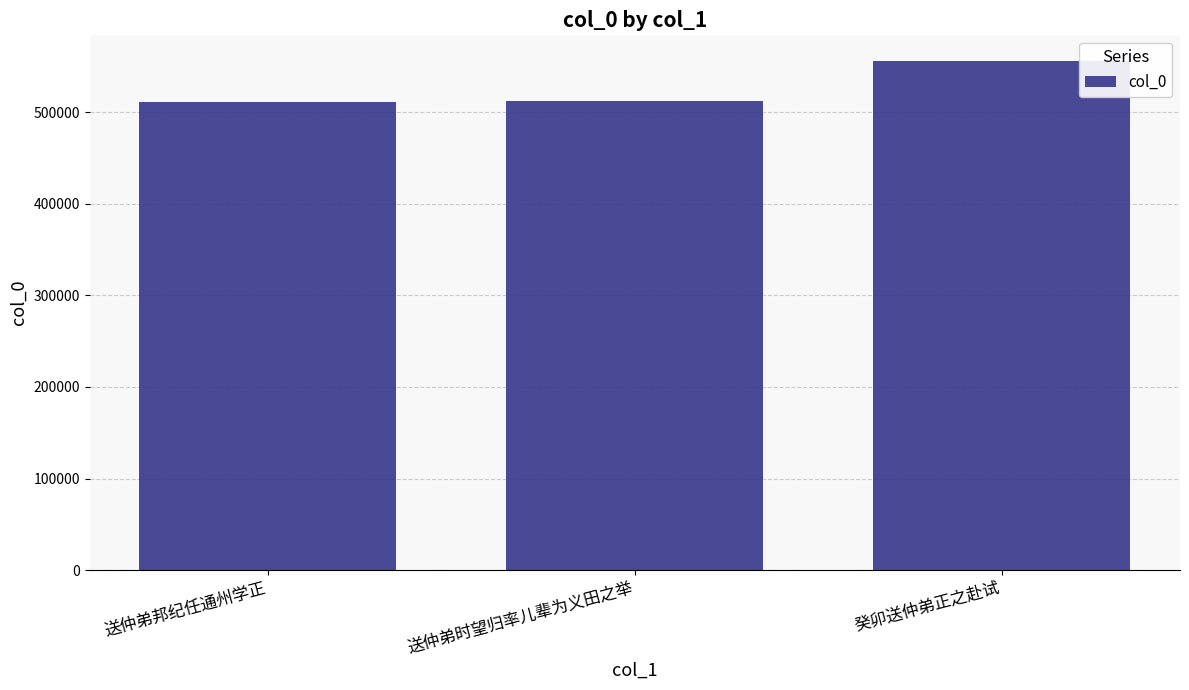

What is the approximate value at 送仲弟时望归率儿辈为义田之举?

512369